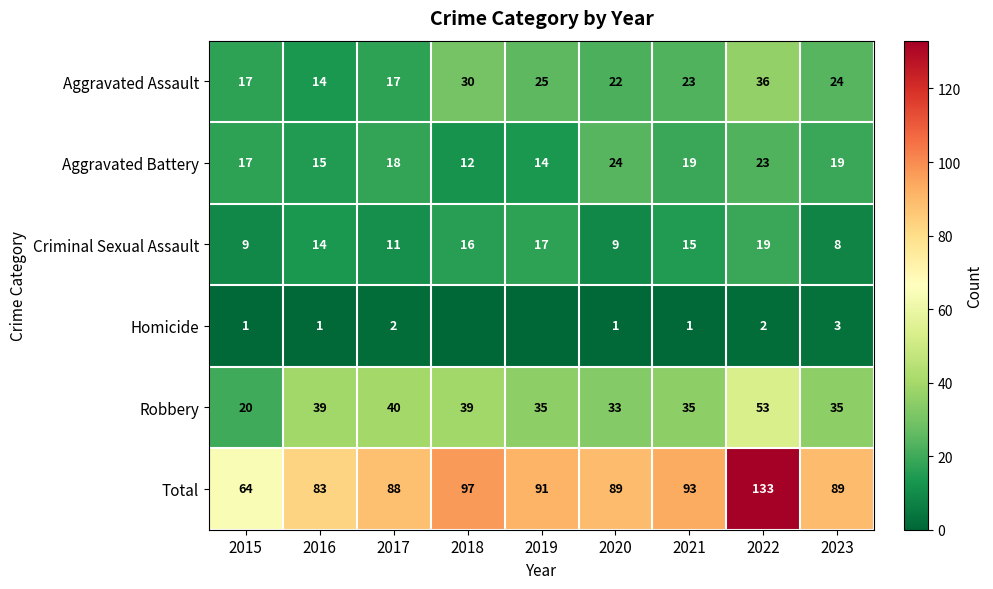

What is the total value across all series at 2022?

266